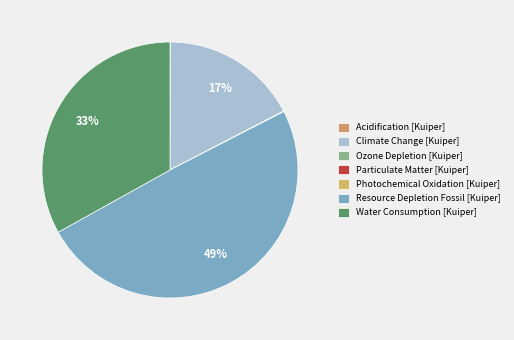

What is the smallest slice in the pie chart?

Photochemical Oxidation